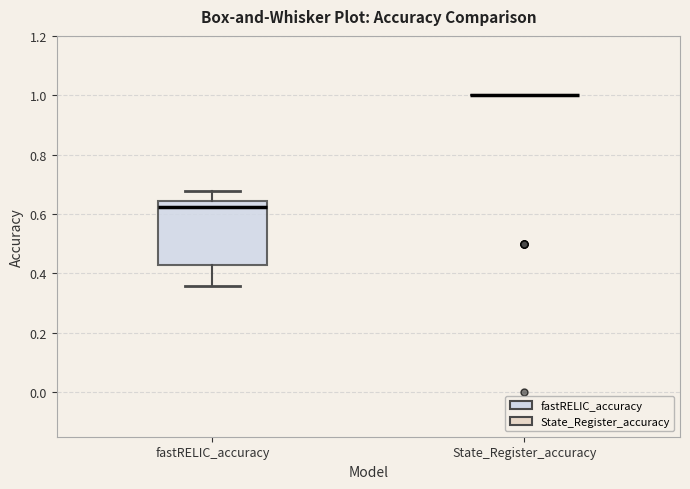

Where does the upper whisker of the box for fastRELIC_accuracy end on the y-axis? The values are not printed on the chart, so give them approximately, as read against the axis.

0.68